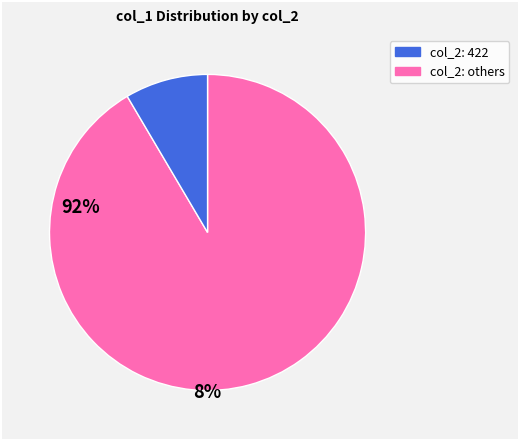

Does any single category account for the majority?

Yes